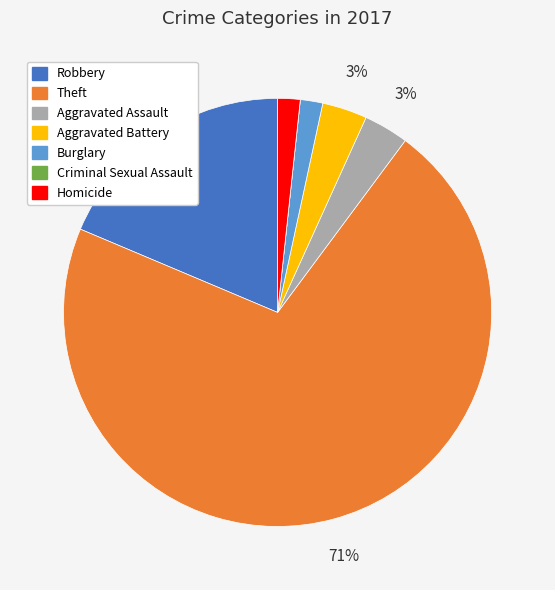

What percentage is the Burglary slice, to the nearest percent?

2%